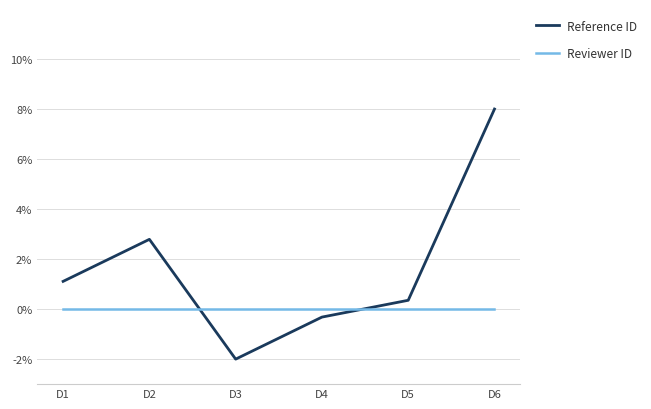

Reading right to left, what are all the values shown in this chart?

Reference ID: D6=8.0	D5=0.4	D4=-0.3	D3=-2.0	D2=2.8	D1=1.1
Reviewer ID: D6=0.0	D5=0.0	D4=0.0	D3=0.0	D2=0.0	D1=0.0